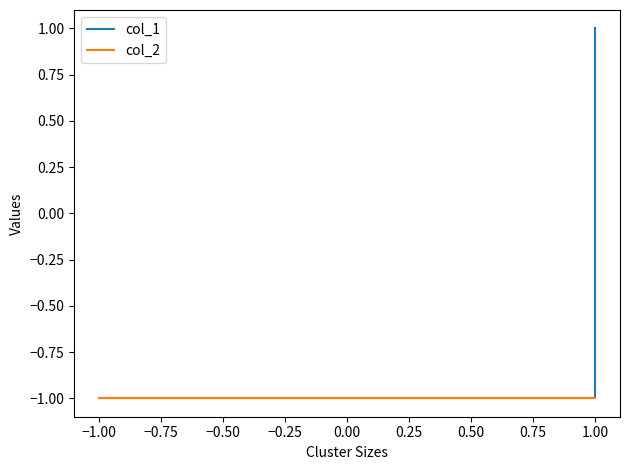

True or false: col_1 has a value of 0 at 1.00.

False